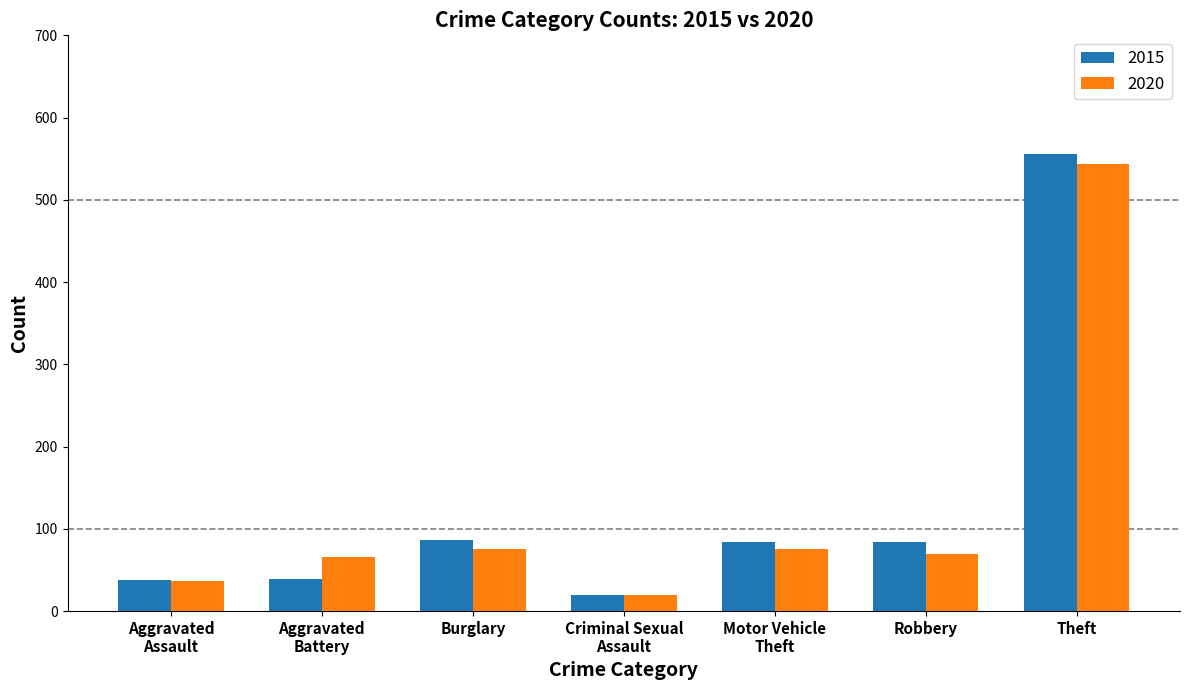

Is the value of 2020 at Robbery greater than the value of 2015 at Burglary?

No